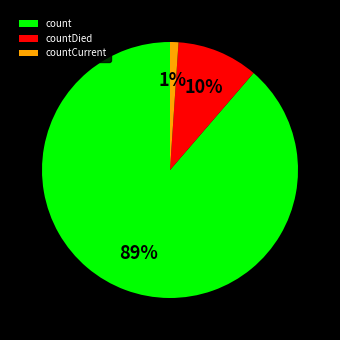

To the nearest percent, what is the combined percentage of countDied and countCurrent?

11%